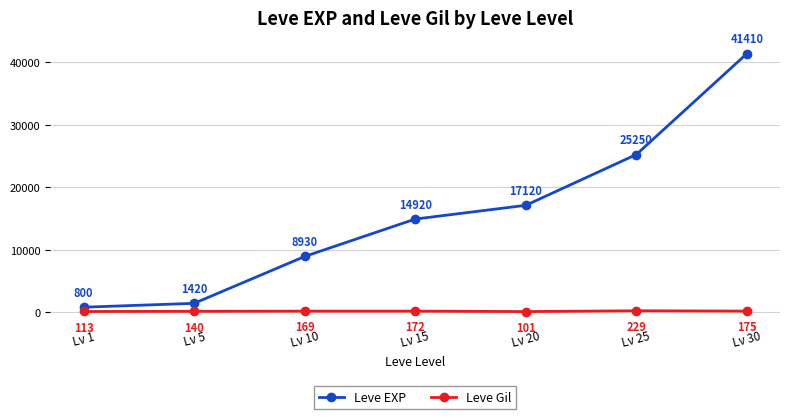

At which category is the sum across all series the highest?

Lv 30